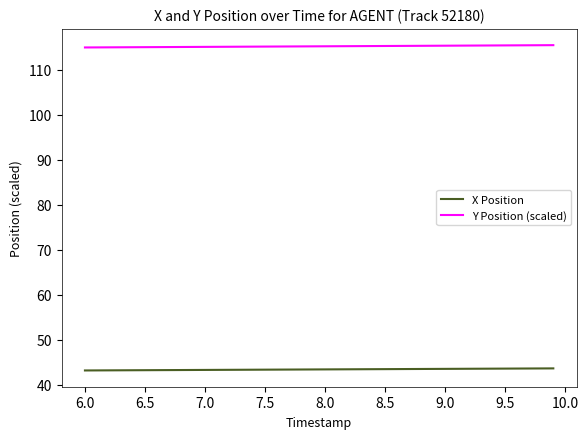

Count the X Position values in the range 43 to 44.

40